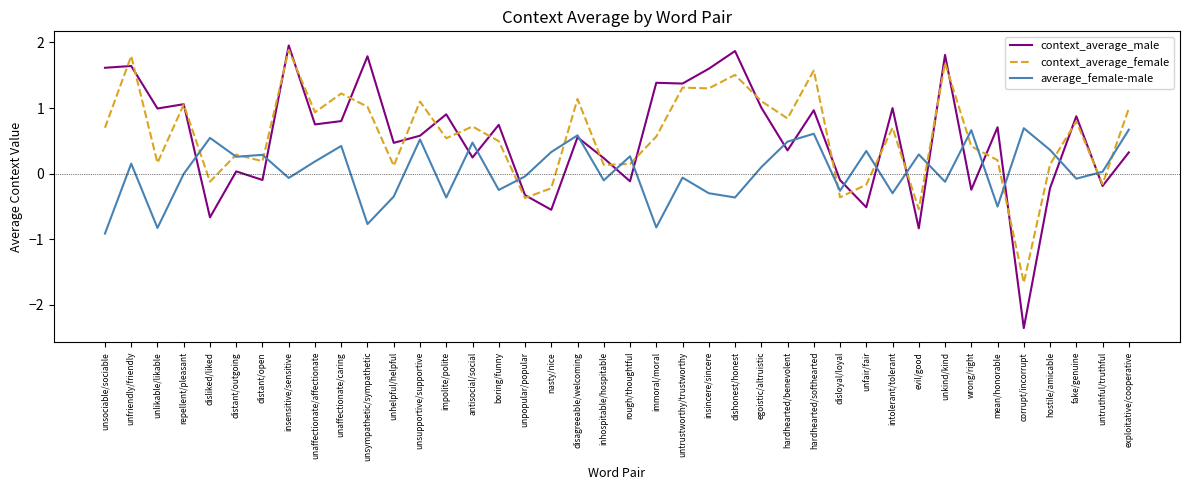

How many categories are shown in the chart?

40